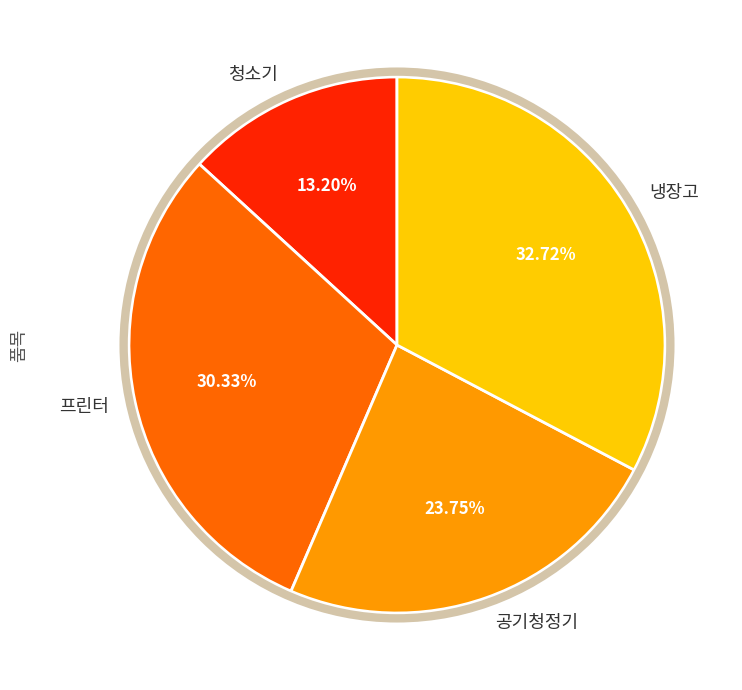

To the nearest percent, what is the difference between the largest and smallest slice percentages?

20%